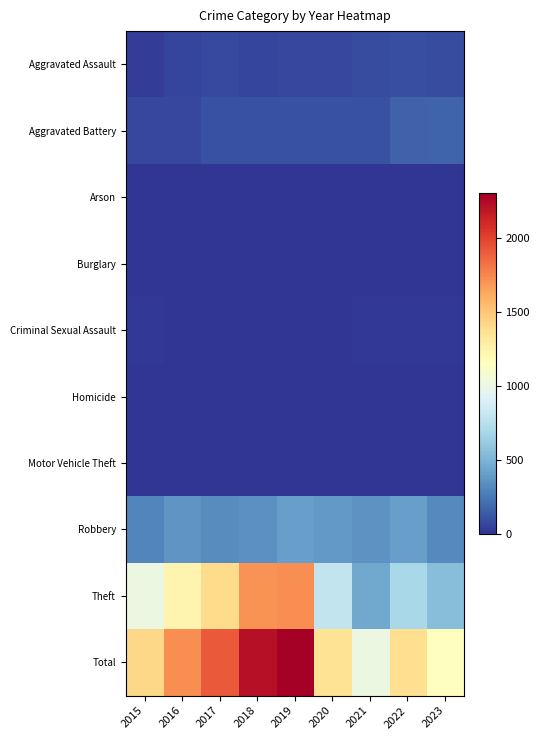

Which series has the largest range (max minus min)?

Total